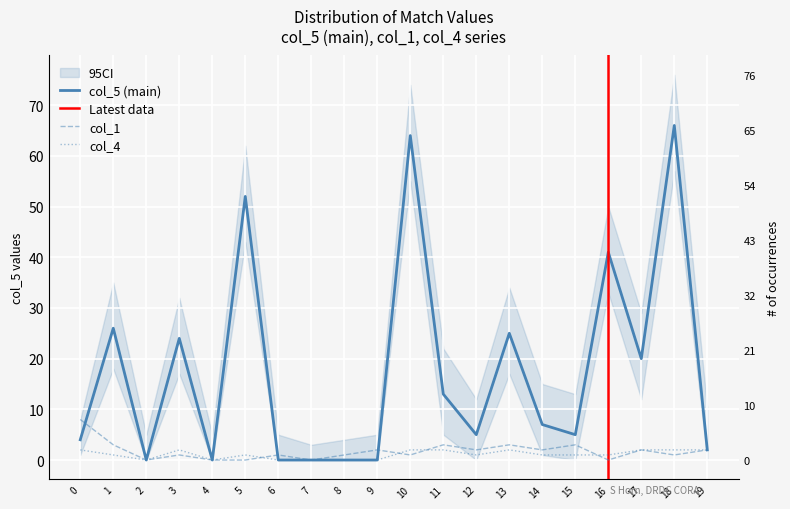

Reading right to left, what are all the values shown in this chart?

col_5: 2	66	20	41	5	7	25	5	13	64	0	0	0	0	52	0	24	0	26	4
col_1: 2	1	2	0	3	2	3	2	3	1	2	1	0	1	0	0	1	0	3	8
col_4: 2	2	2	1	1	1	2	1	2	2	0	0	0	0	1	0	2	0	1	2